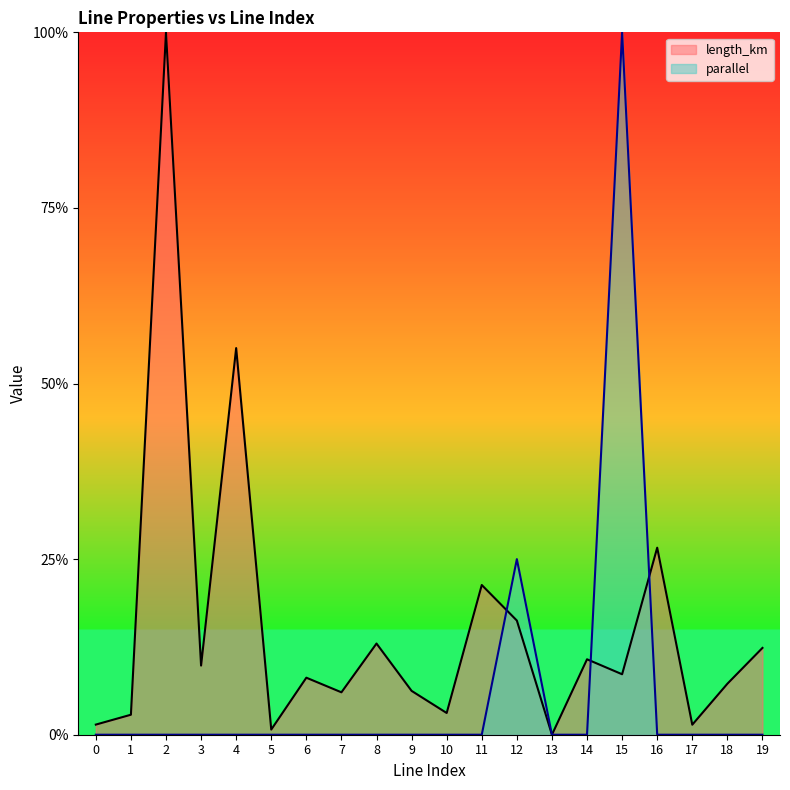

Which series has the largest total across all categories?

length_km